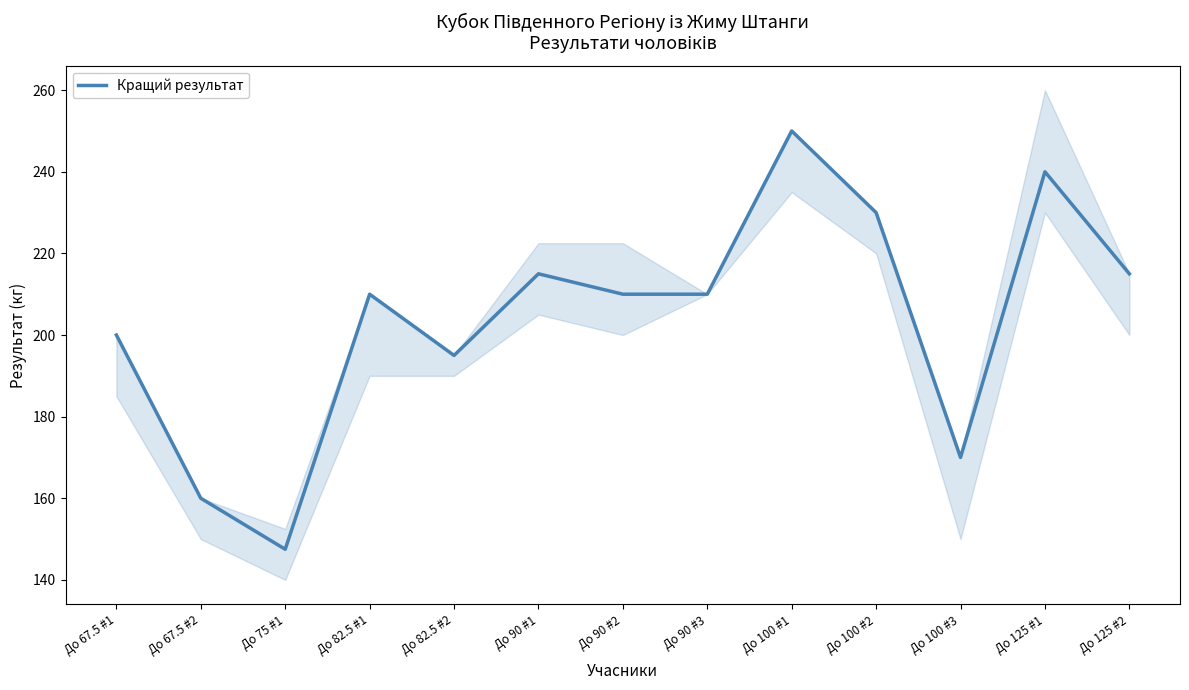

How many interior local peaks (higher than both neighbors) does the data have?

4